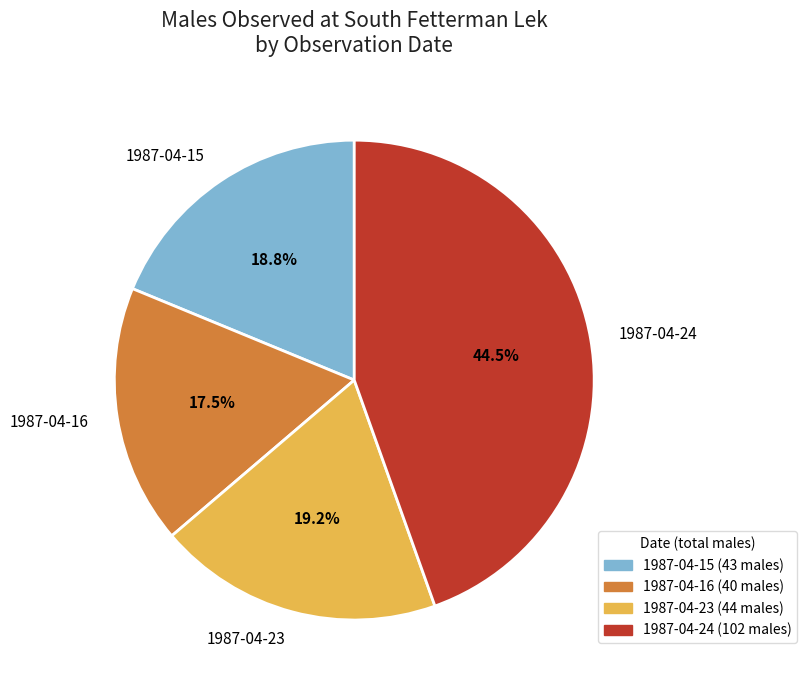

Count the number of slices in the pie.

4